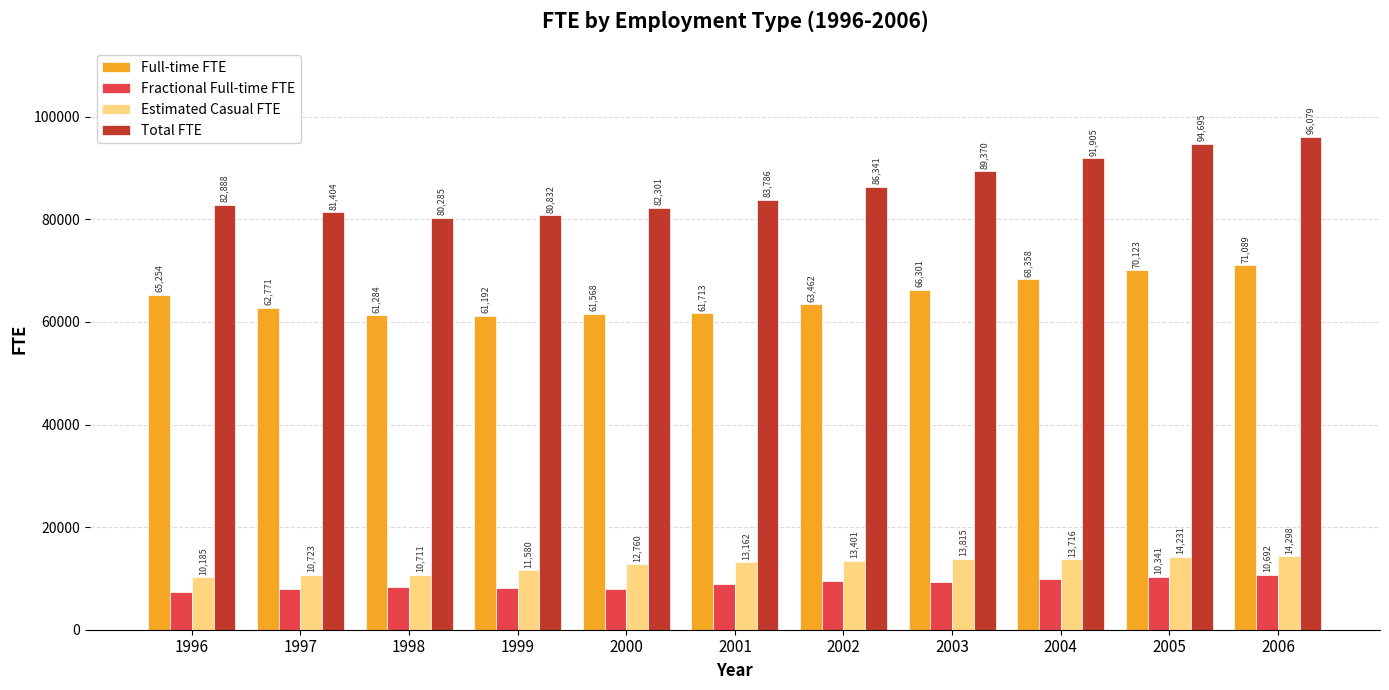

What are all the series names shown in the legend?

Full-time FTE, Fractional Full-time FTE, Estimated Casual FTE, Total FTE